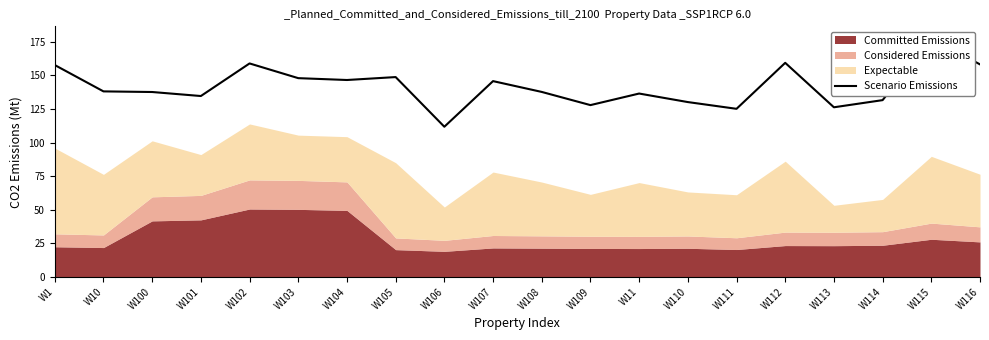

The chart shows a value of 245.3 at W116. True or false?

False